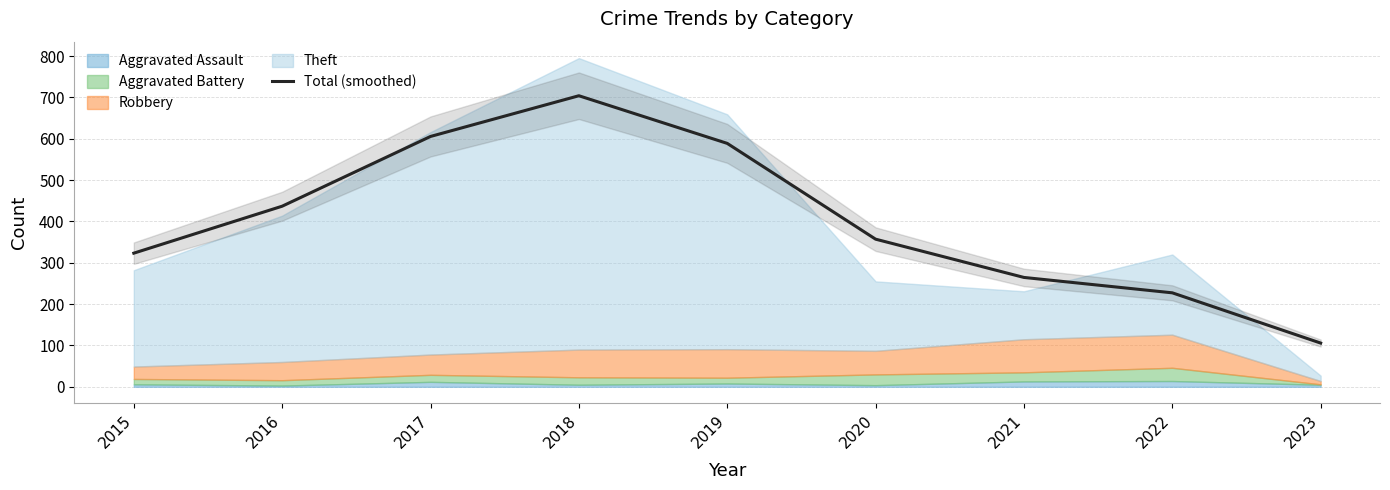

What is the average value?

401.4